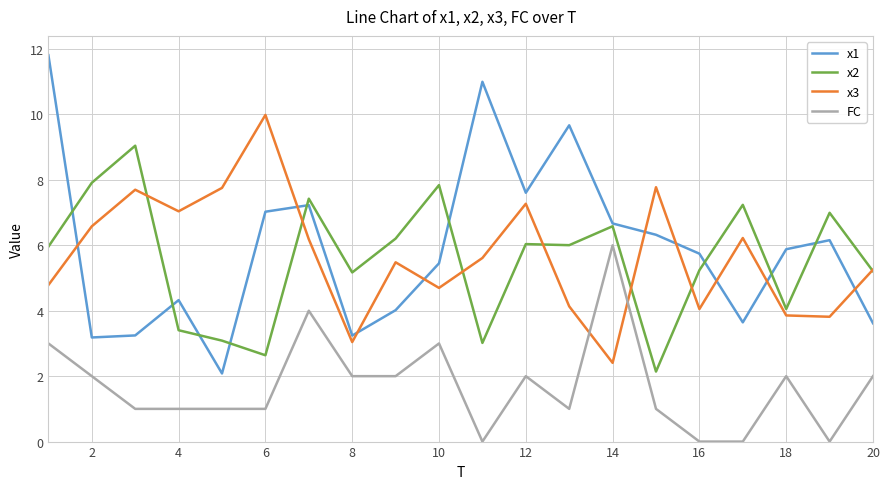

How many interior local peaks does the x1 series have?

5